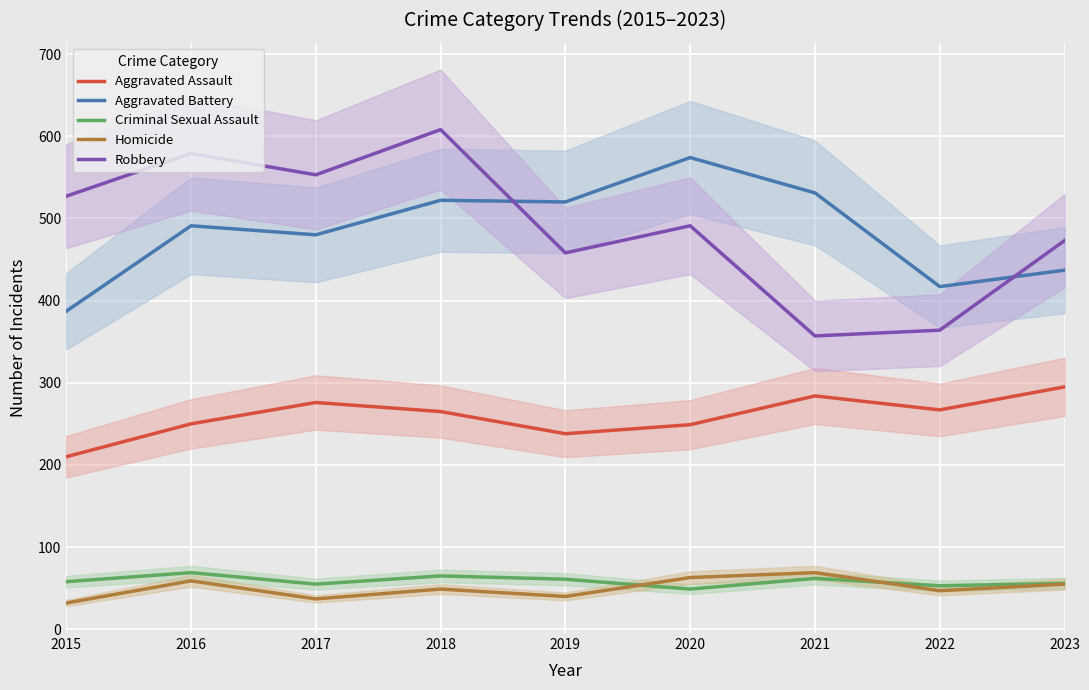

What is the minimum value for Robbery?

357